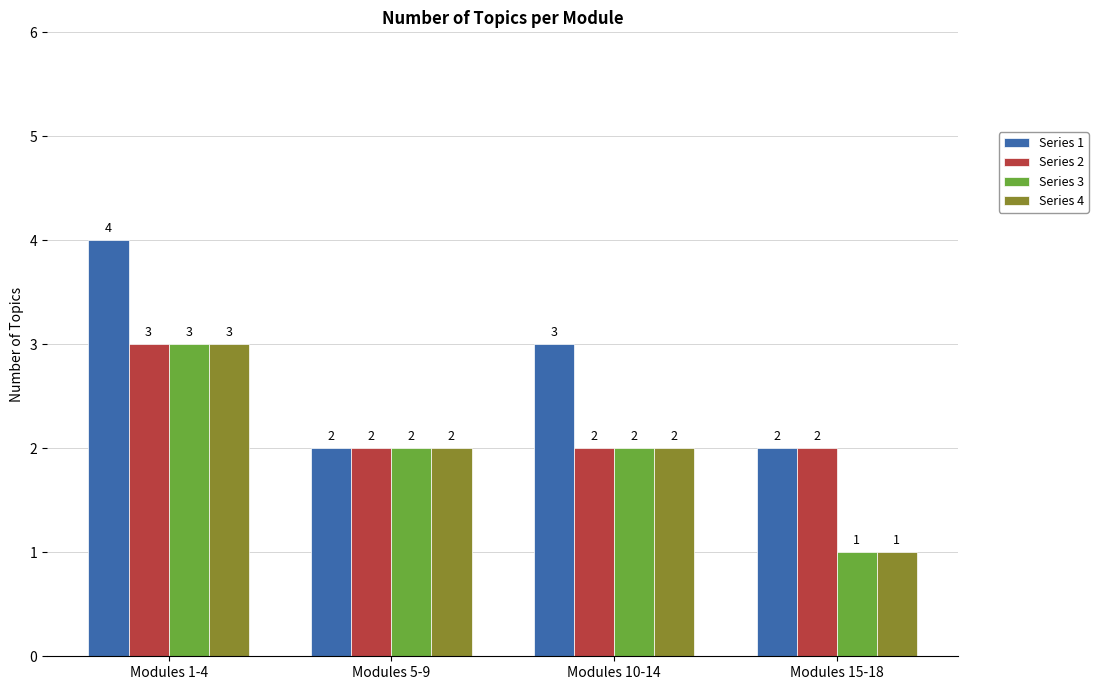

The value of Series 4 at Modules 10-14 is 1. True or false?

False